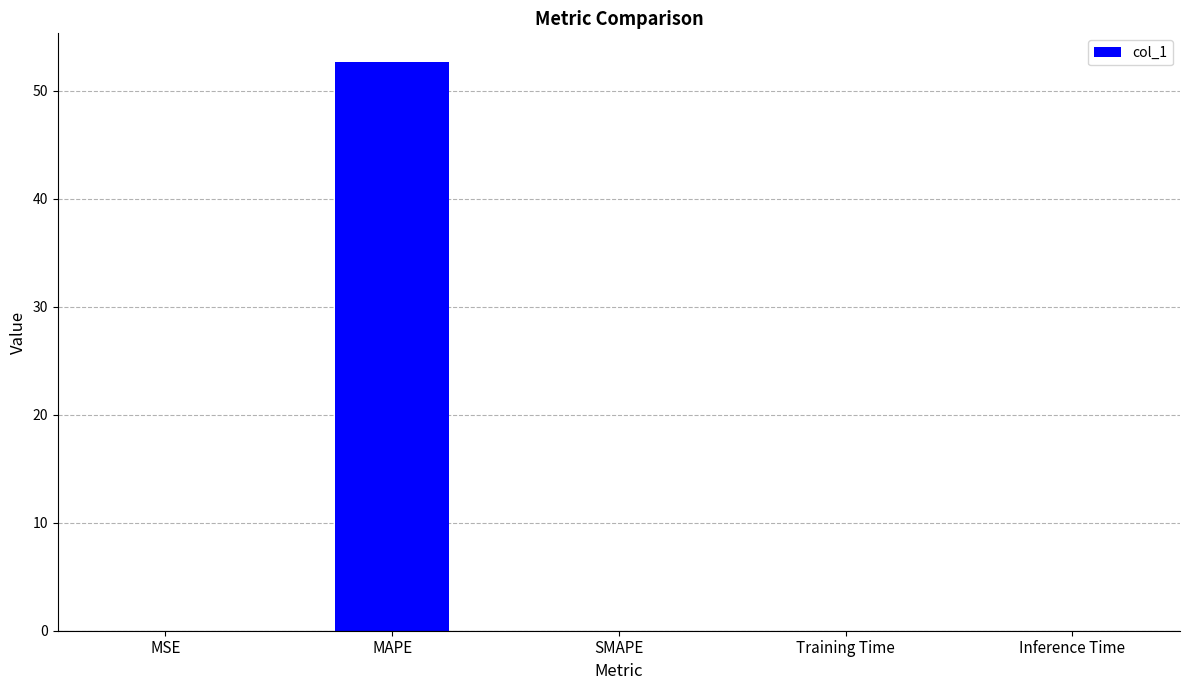

What is the greatest value displayed?

52.7